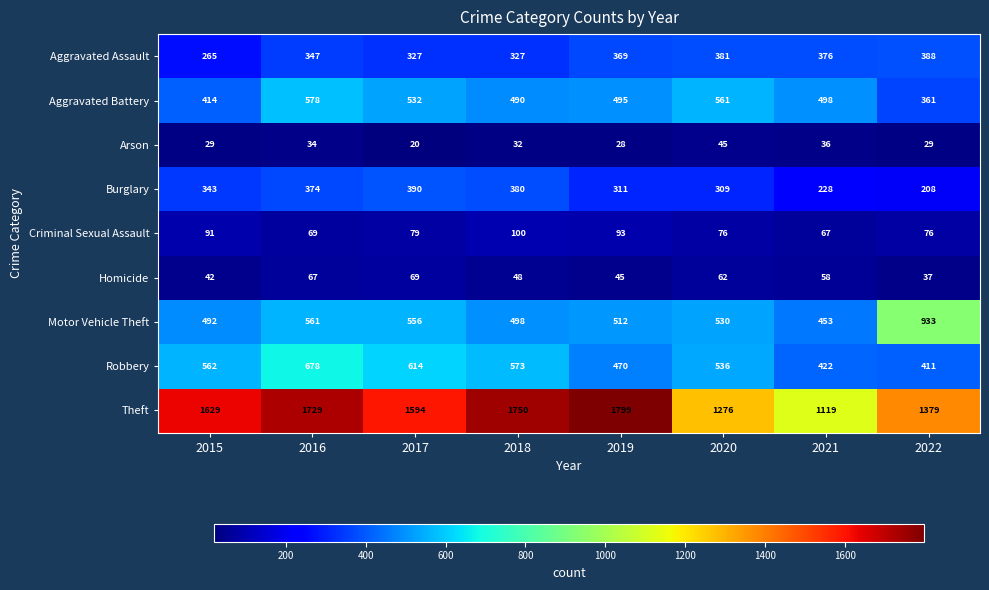

Which series has the largest total across all categories?

Theft